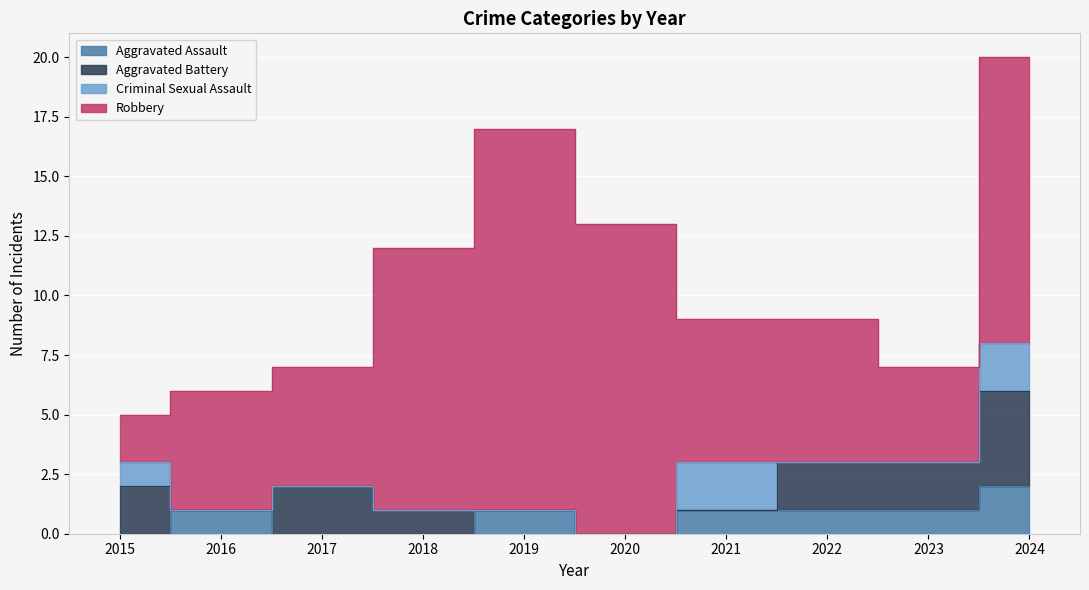

True or false: Aggravated Battery and Robbery cross at least once.

False